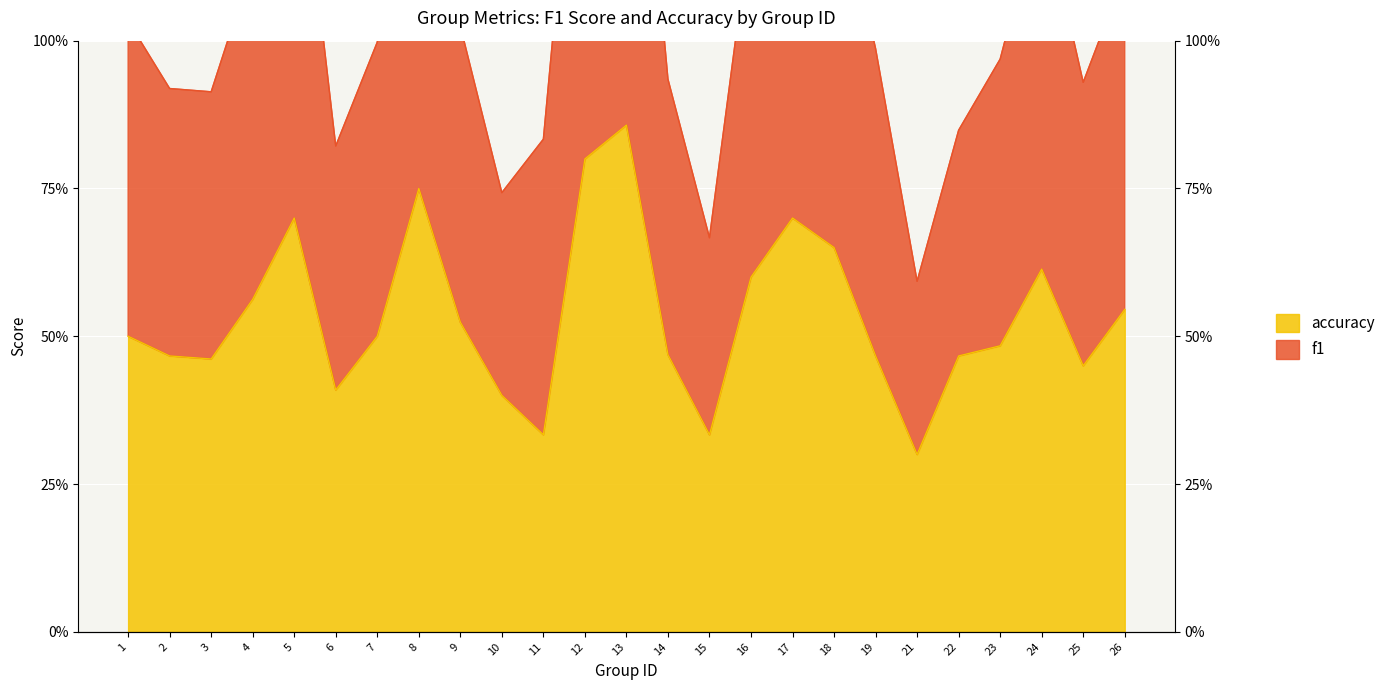

How many lines are shown in the chart?

2